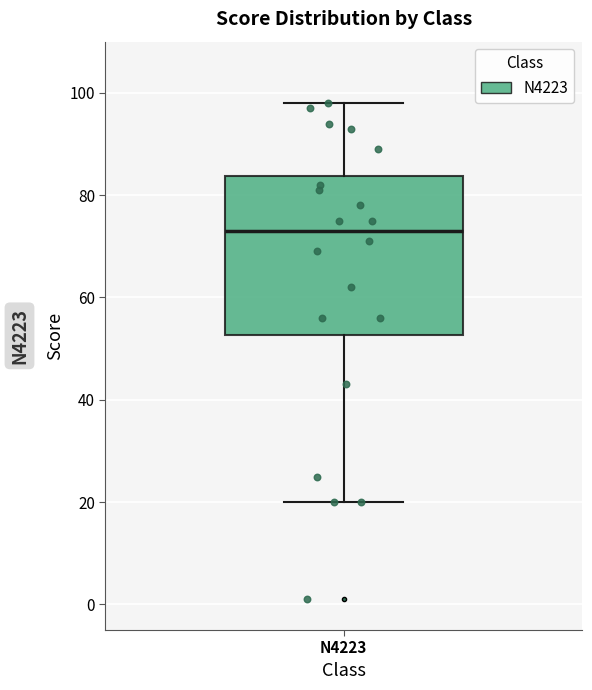

Where is the lower edge of the box for N4223 on the y-axis? The values are not printed on the chart, so give them approximately, as read against the axis.

52